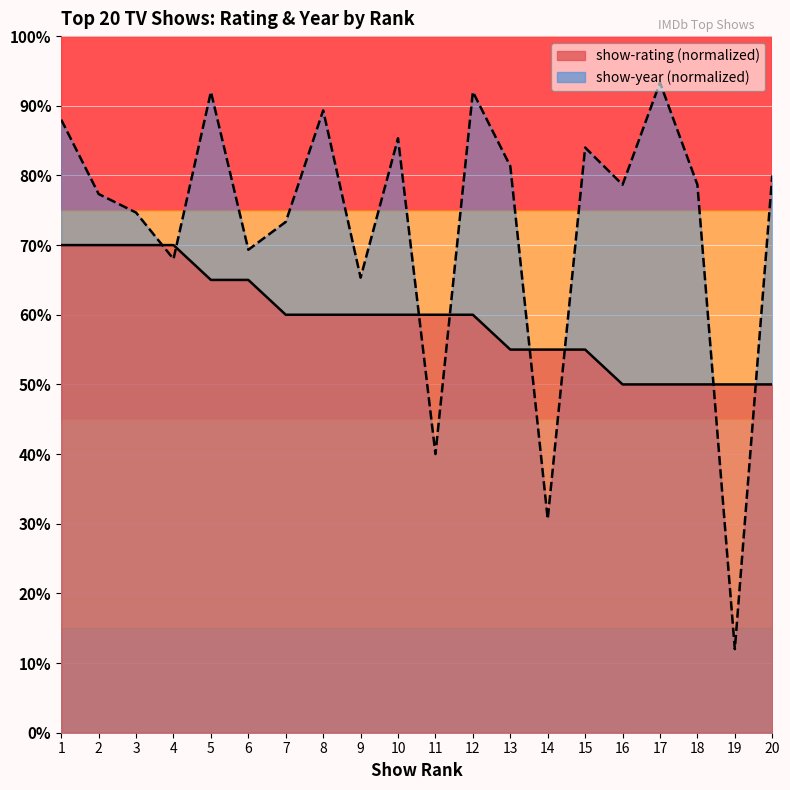

What is the approximate value of show-rating at 19?

50.0